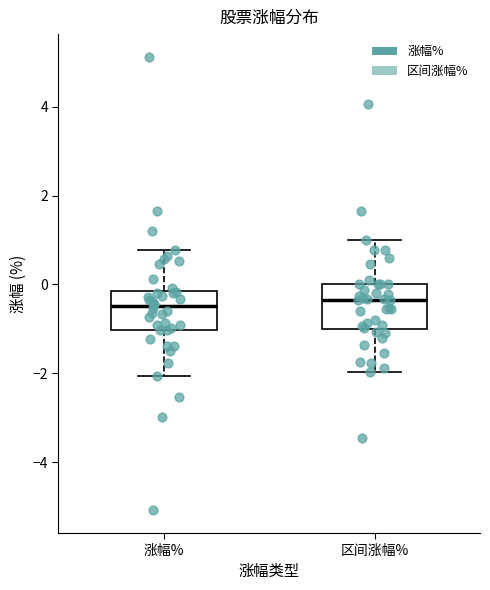

Reading left to right, read every box against the y-axis: the position of its median line, the range the box covers, and the ends of its whiskers. The values are not printed on the chart, so give them approximately, as read against the axis.

涨幅%: median -0.4, box -1.0 to -0.2, whiskers -2.0 to 0.8
区间涨幅%: median -0.4, box -1.0 to 0.0, whiskers -2.0 to 1.0